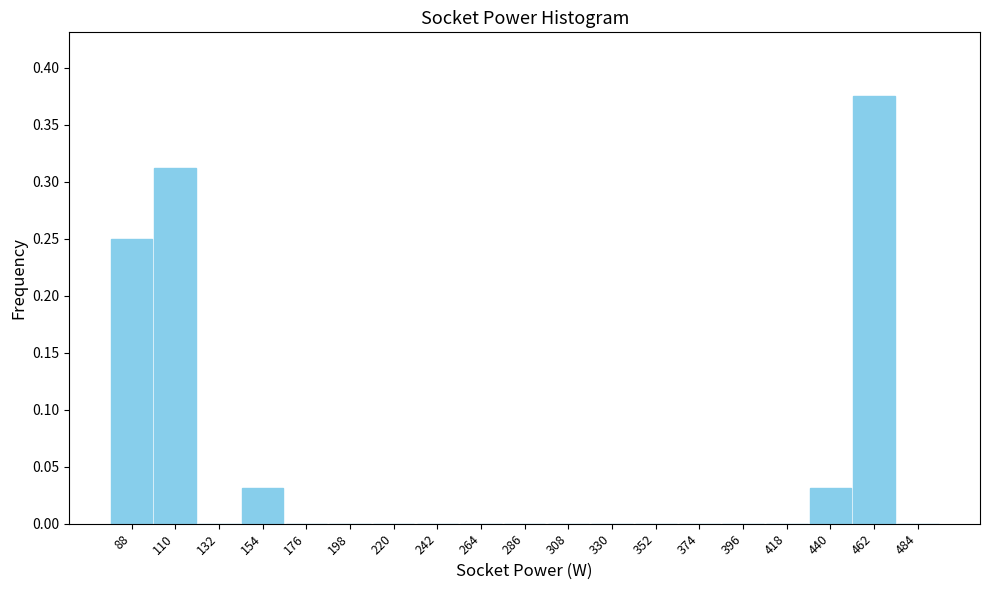

The value at 132 is 0.0. True or false?

True